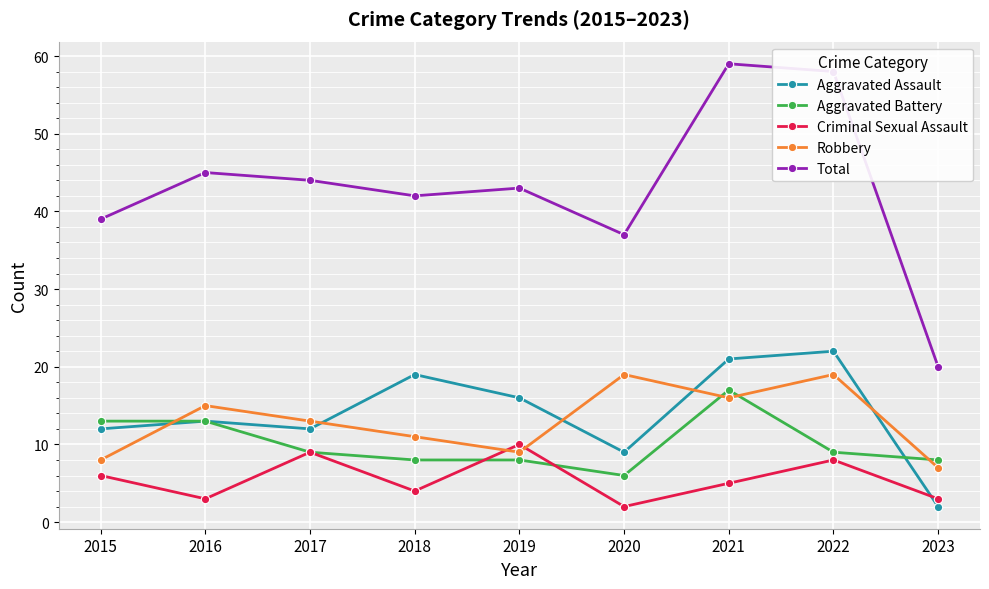

Reading left to right, what are all the values shown in this chart?

Aggravated Assault: 12	13	12	19	16	9	21	22	2
Aggravated Battery: 13	13	9	8	8	6	17	9	8
Criminal Sexual Assault: 6	3	9	4	10	2	5	8	3
Robbery: 8	15	13	11	9	19	16	19	7
Total: 39	45	44	42	43	37	59	58	20